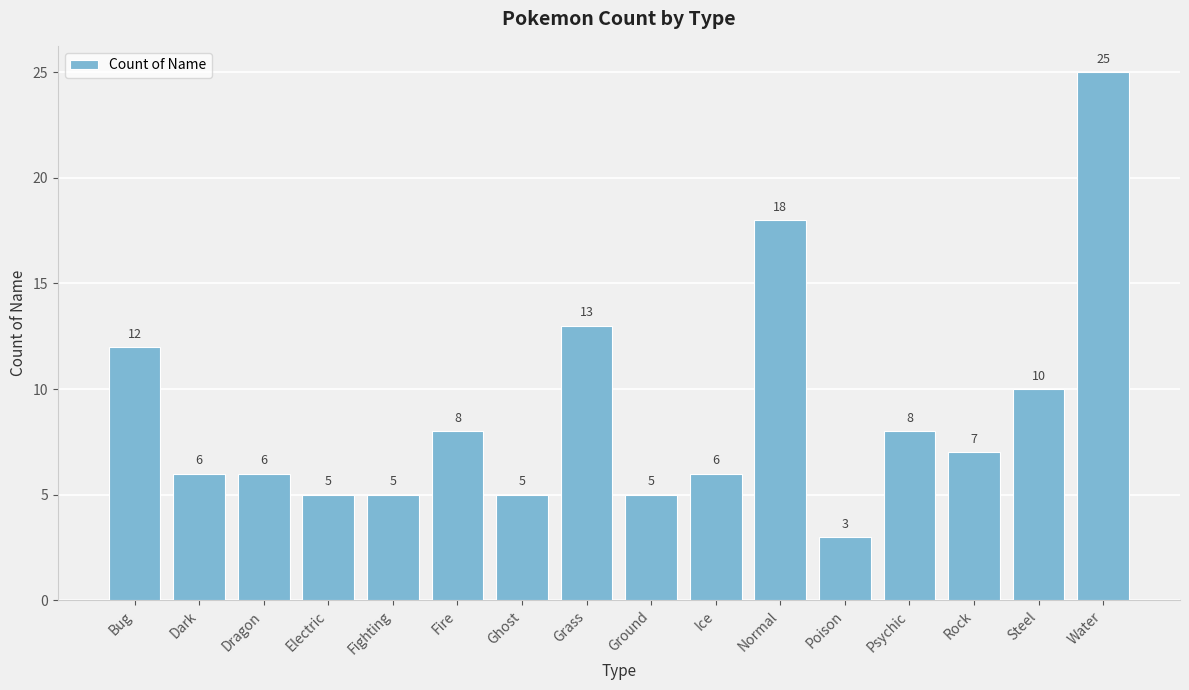

Between Electric and Fire, which is larger?

Fire